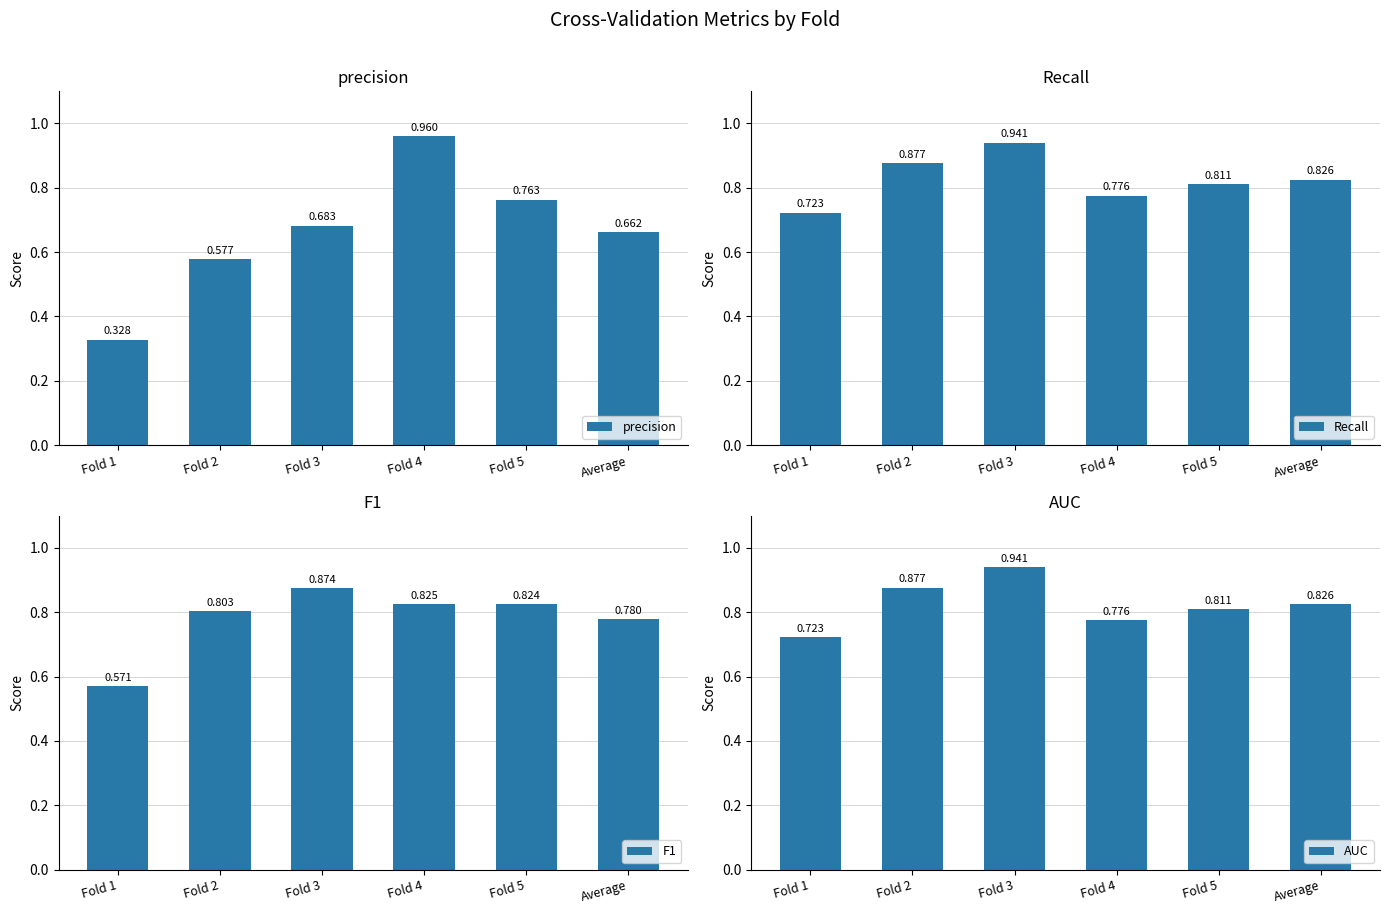

Which has a higher value, Average or Fold 2?

Average